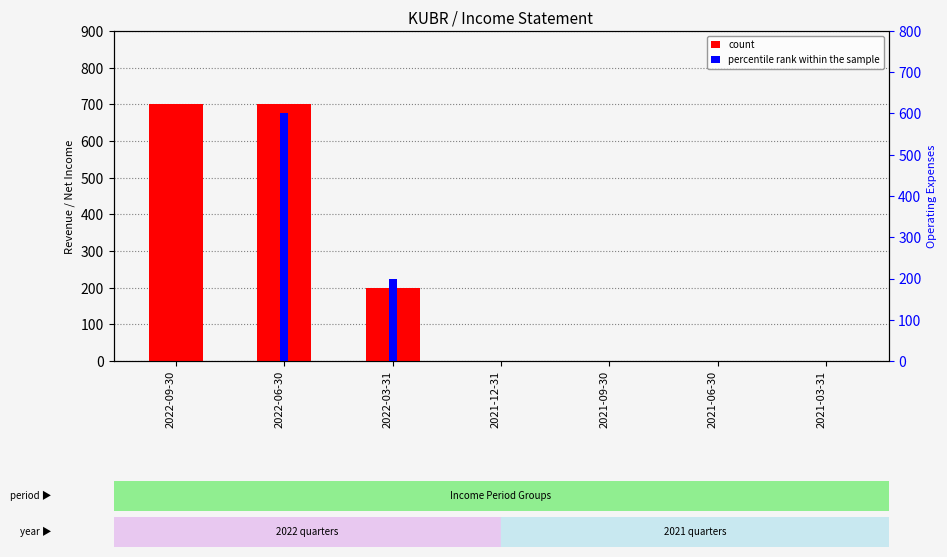

Rank the series by their average value, from lowest to highest.

percentile rank within the sample, count